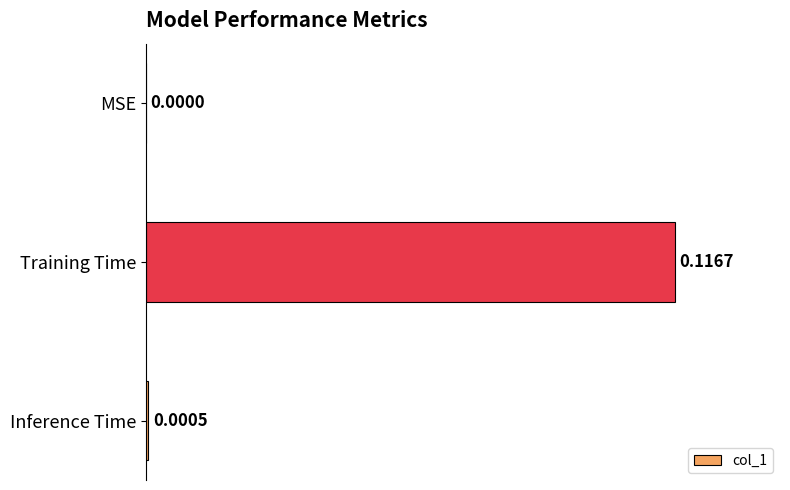

Where is the data nearest to the value 0?

MSE